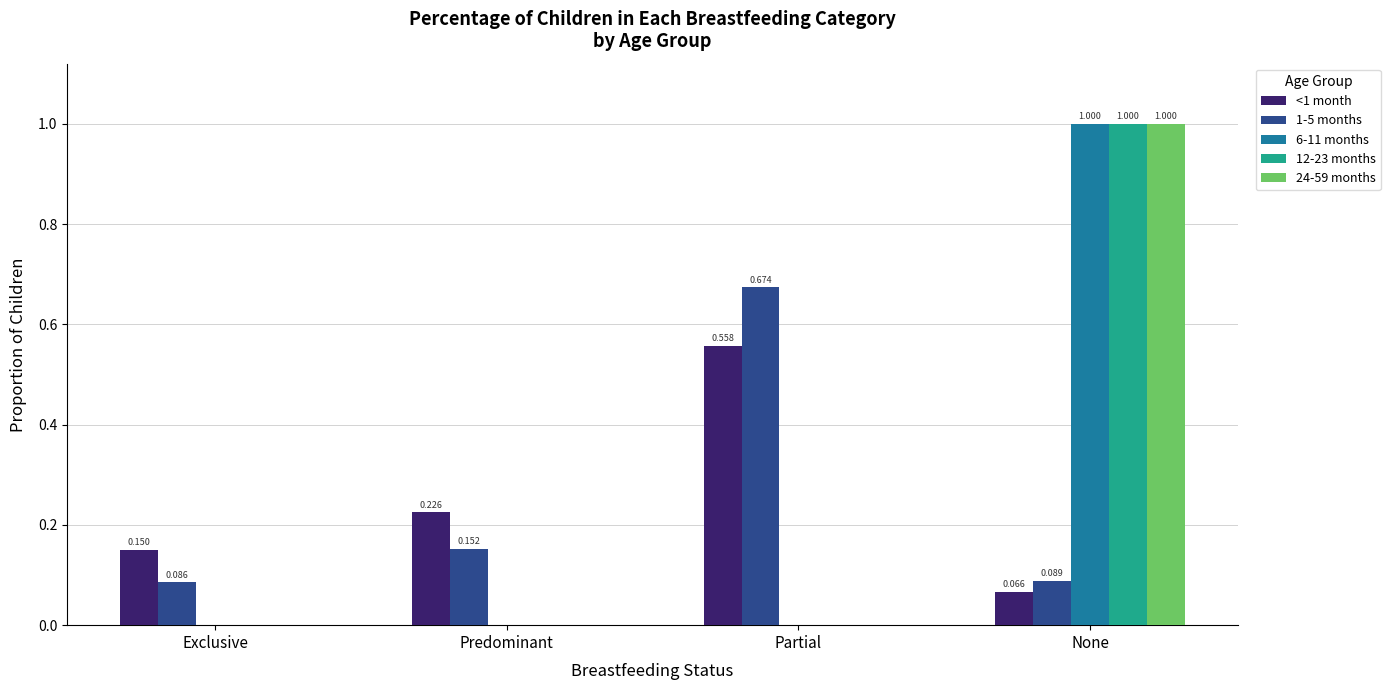

At which category is the sum across all series the highest?

None